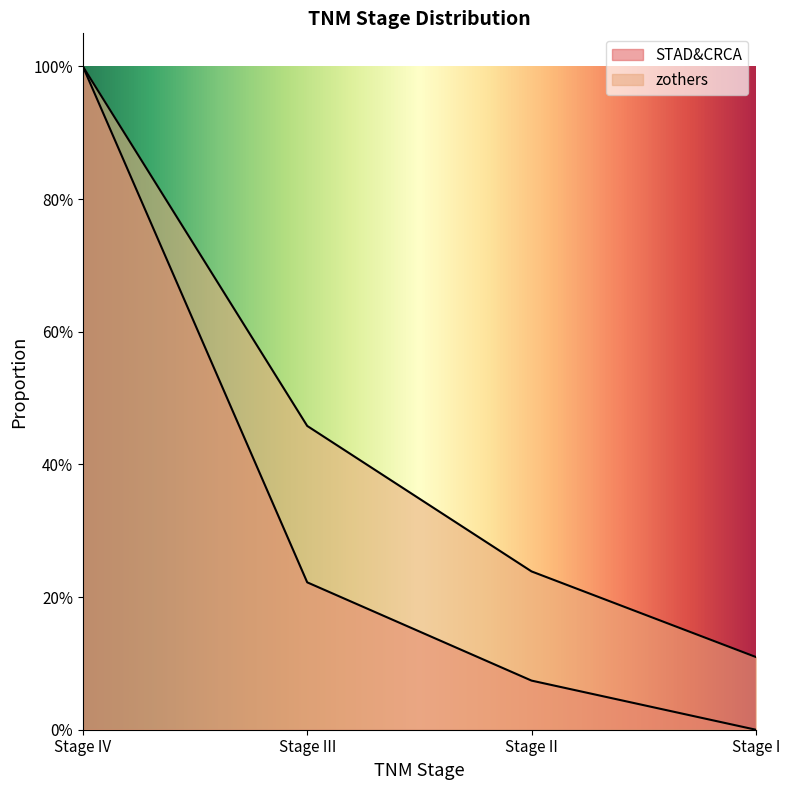

Which label corresponds to the smallest value in the chart?

Stage I